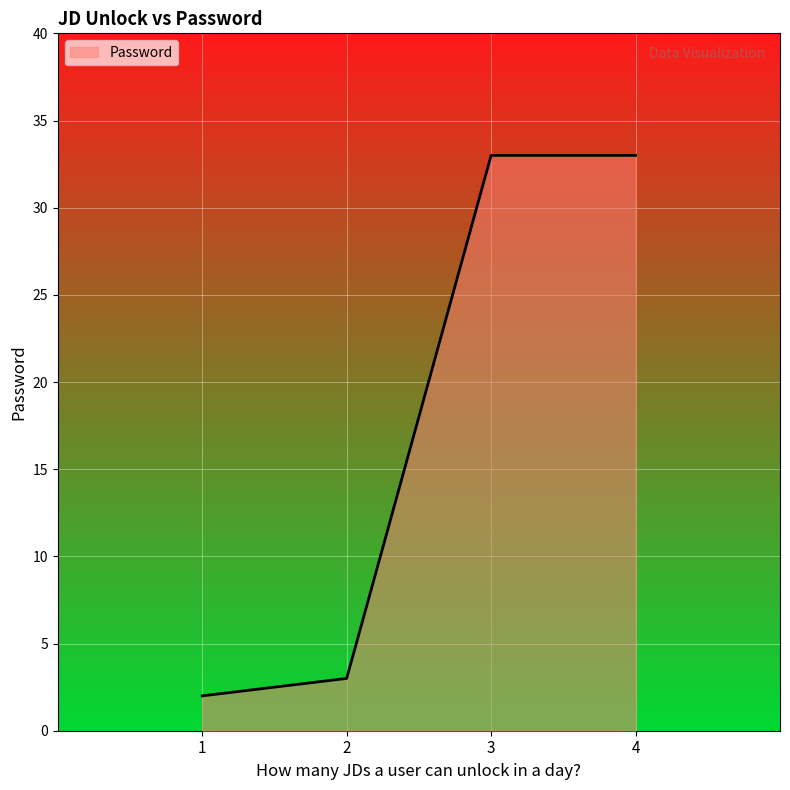

True or false: the data shows 3 at 2.

True